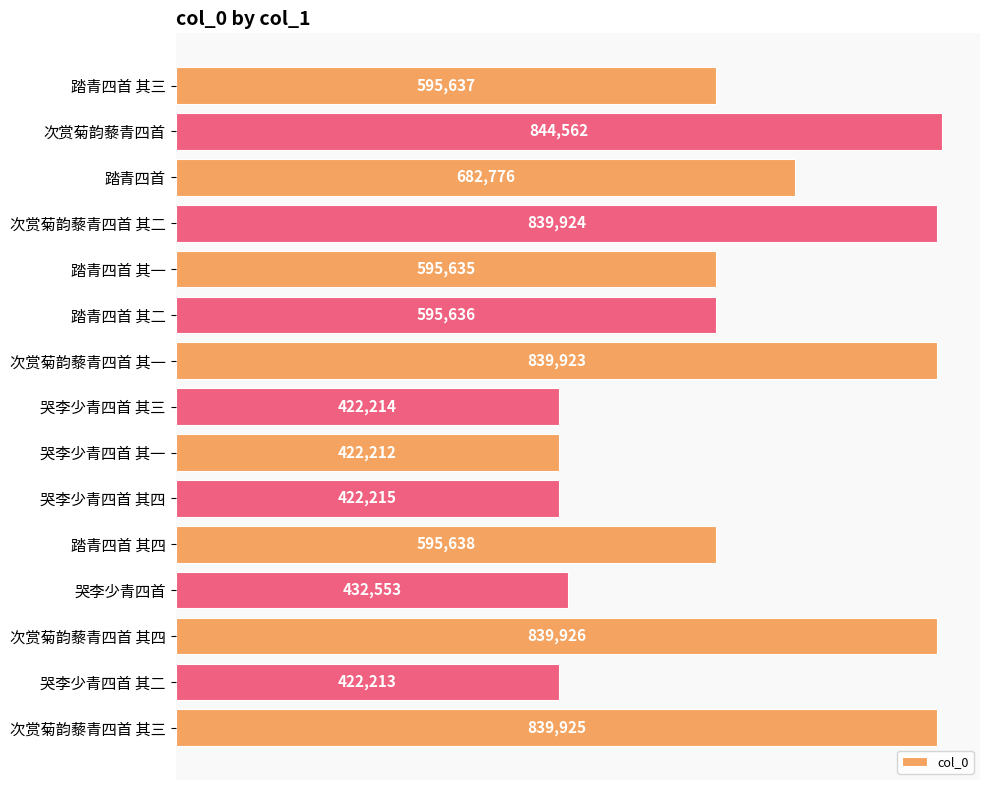

At which label is the value closest to 633387?

踏青四首 其四